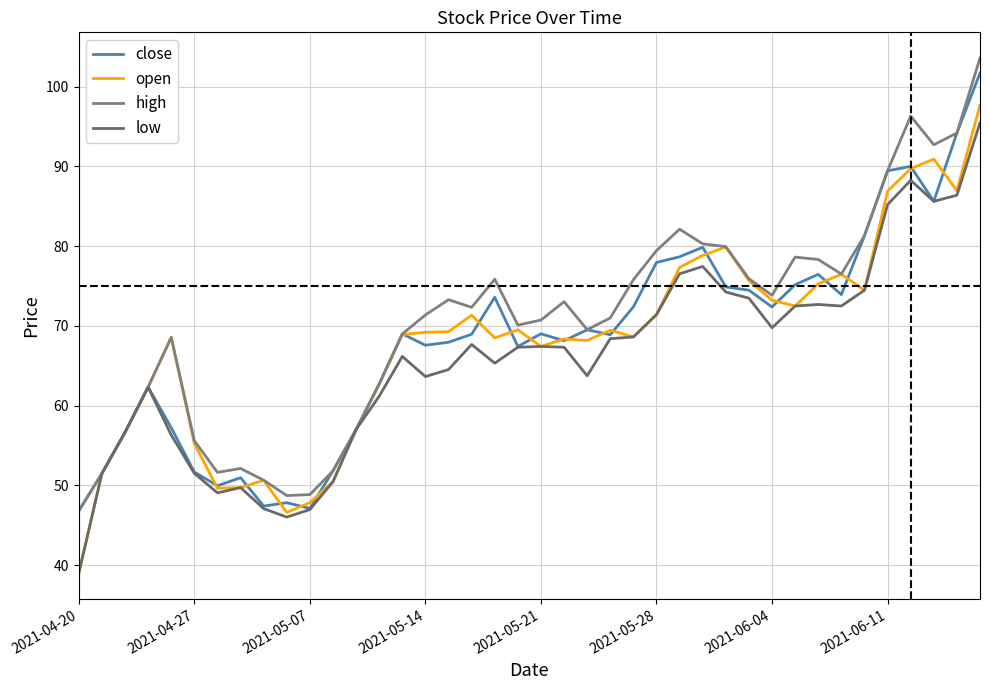

Which series has the largest total across all categories?

high